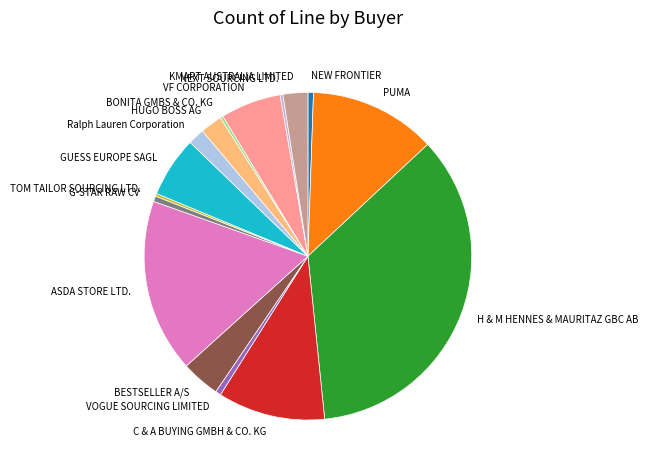

Is PUMA the majority of the pie?

No